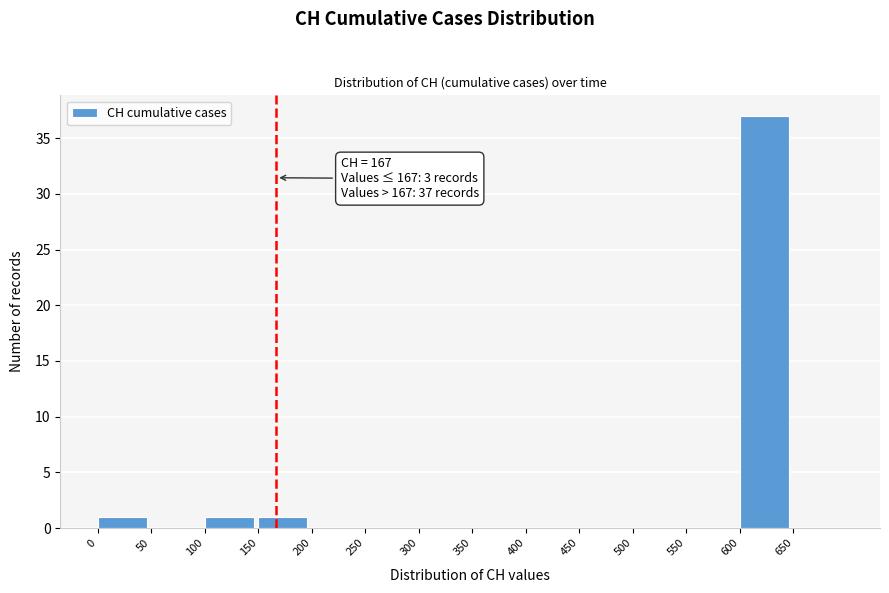

Over which range of the x-axis is the bar tallest?

600 to 650